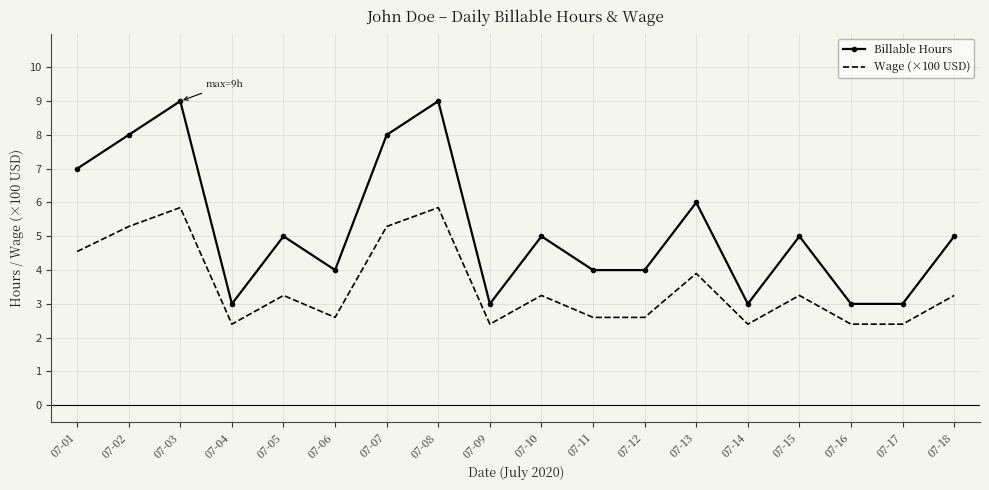

Is the value of Billable Hours at 07-01 greater than the value of Wage (×100 USD) at 07-07?

Yes